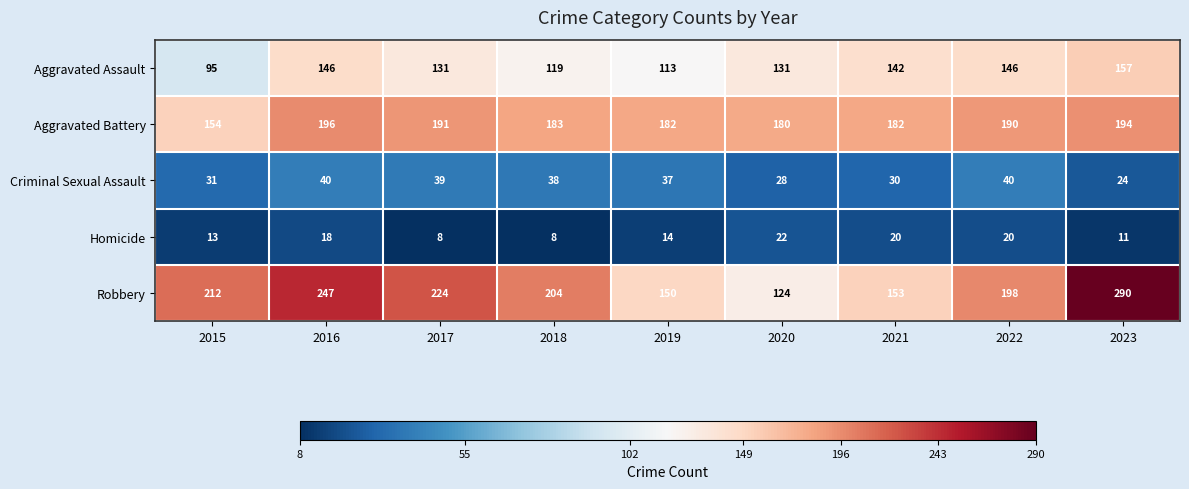

What is the difference between the maximum and minimum values in the Aggravated Battery series?

42